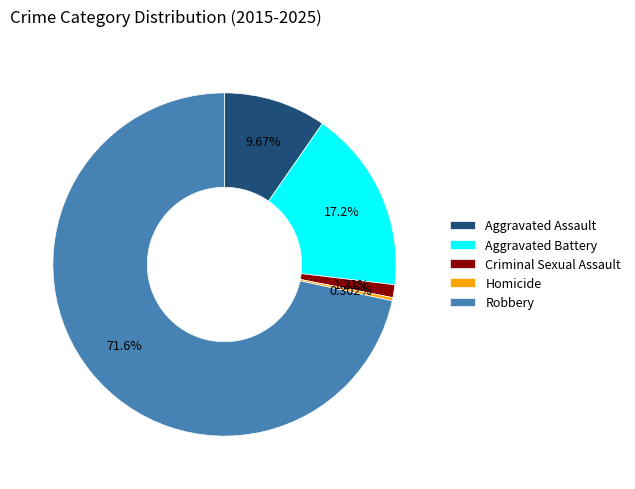

True or false: Aggravated Assault accounts for 10% of the total.

True